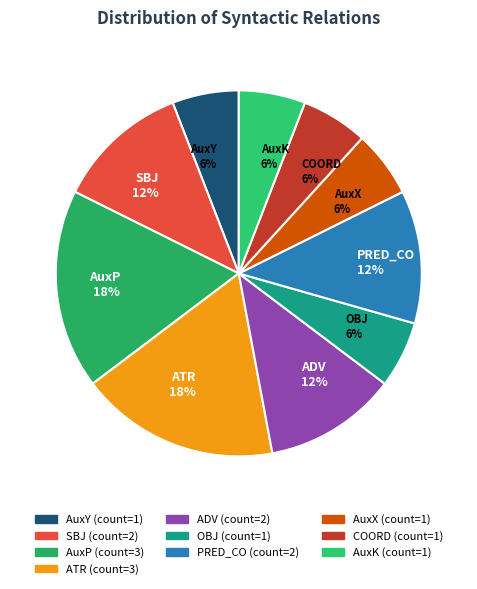

Is it true that ADV is 18% of the pie?

False